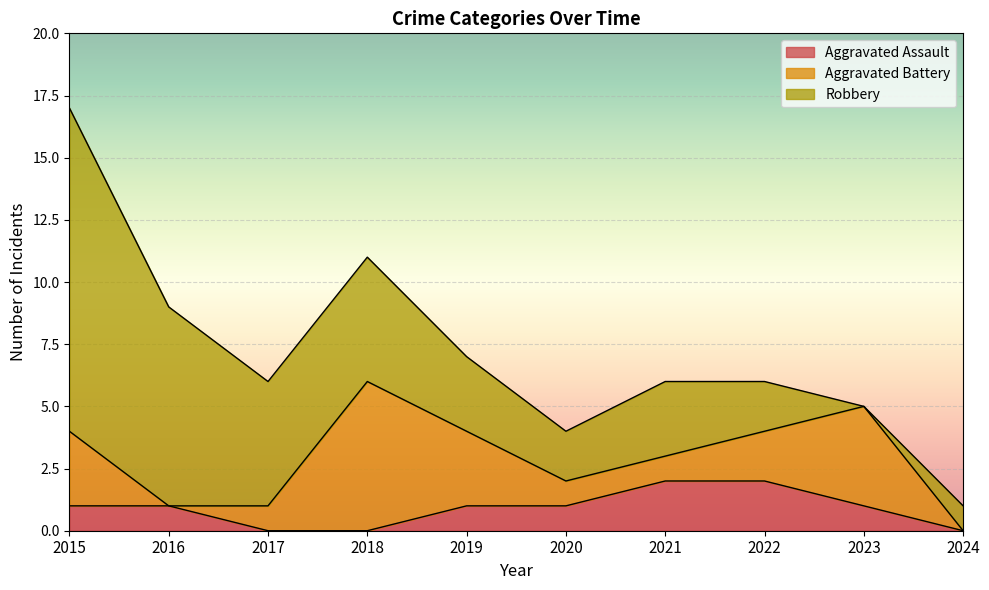

What is the total value across all series at 2020?

4